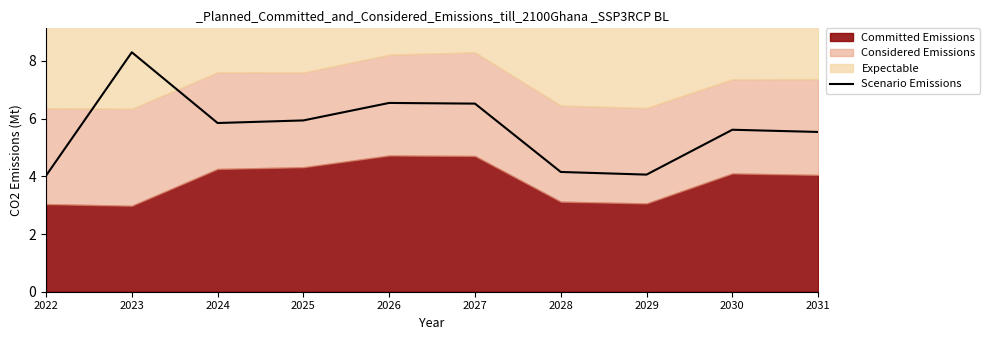

Where does the data first go above 5?

2023